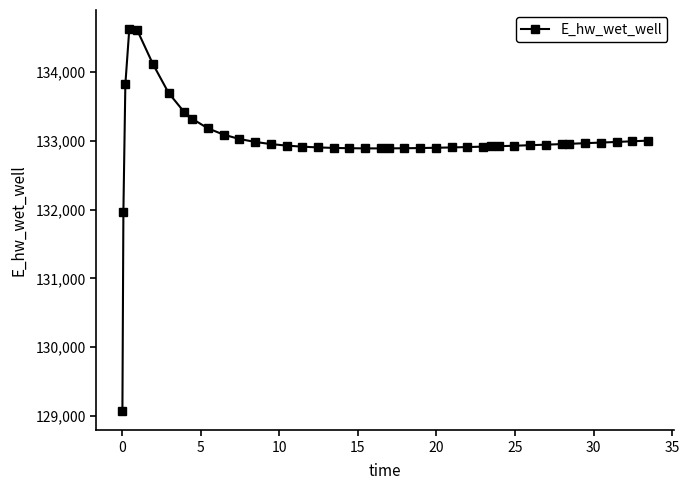

True or false: there are more than 0 points higher than both neighbors.

True